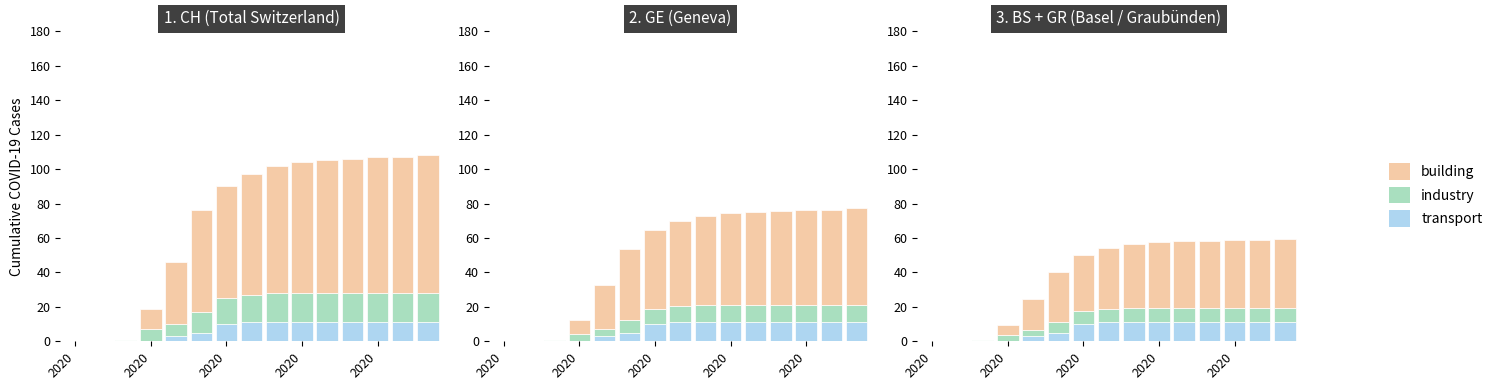

Which series has the largest total across all categories?

building